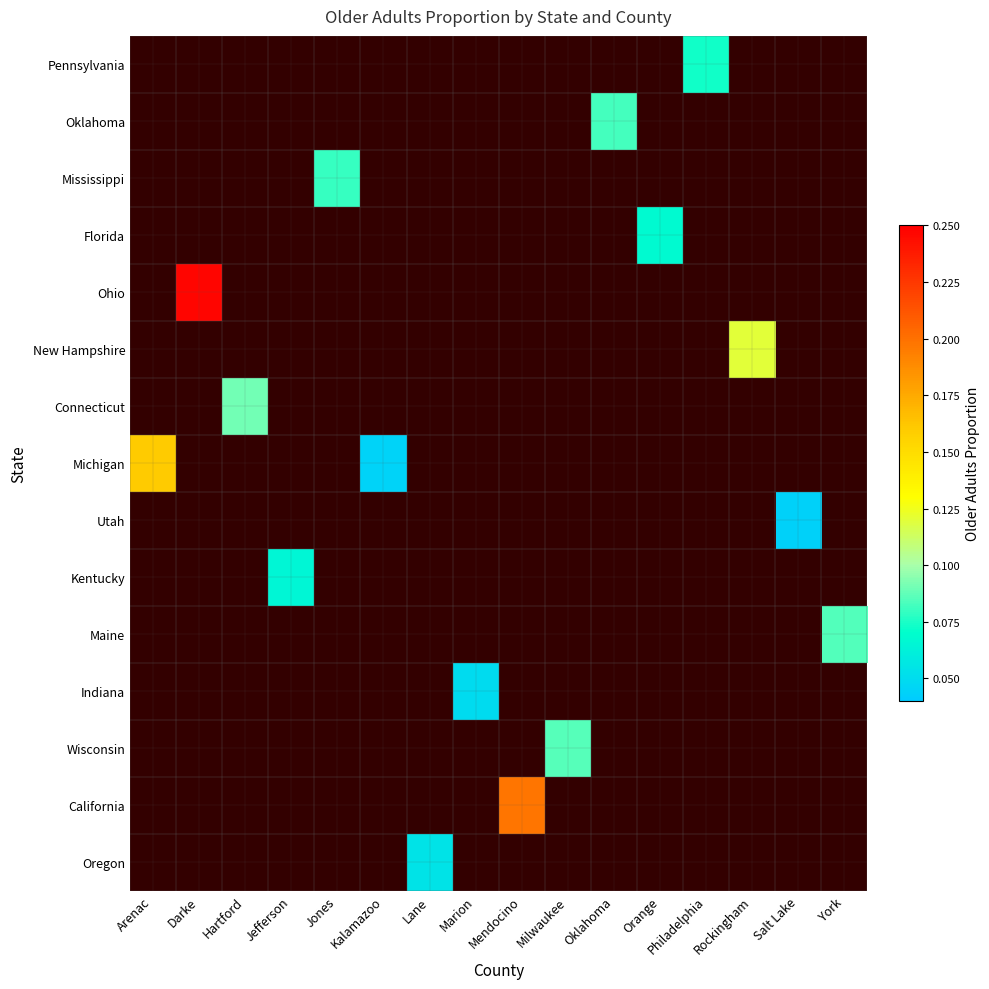

At which category does the chart reach its peak across all series?

Darke